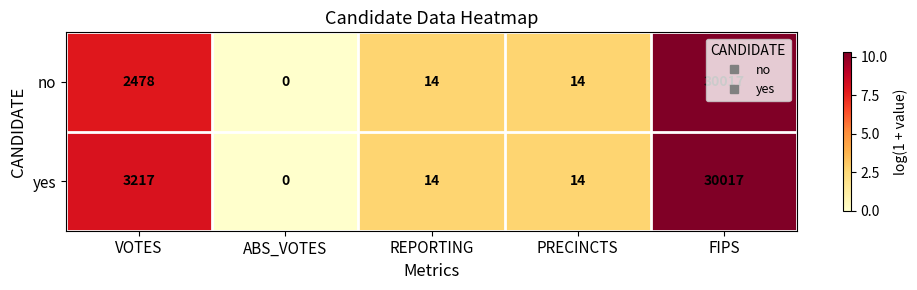

What is the difference between the maximum and minimum values in the yes series?

30017